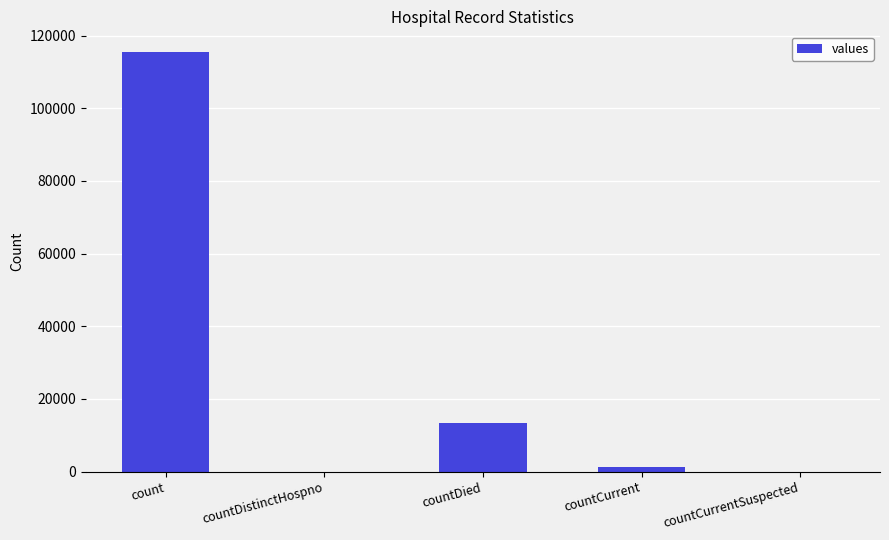

What is the maximum value shown in the chart?

115379